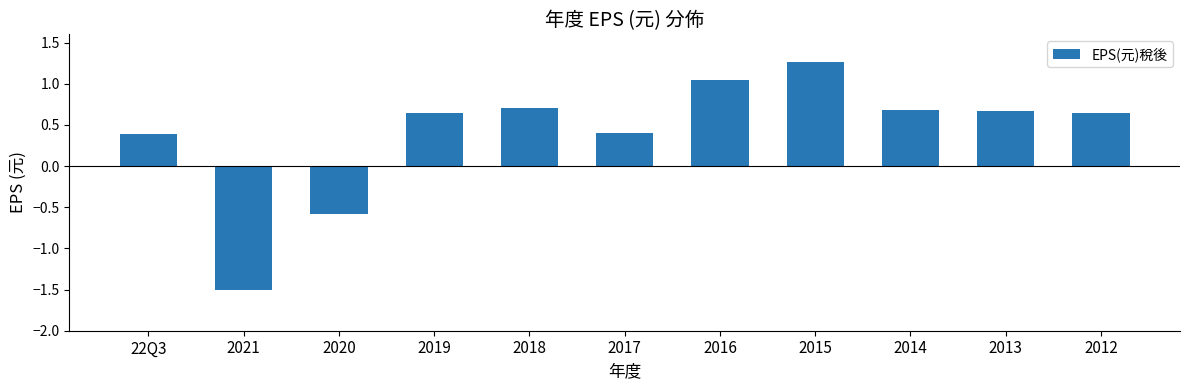

The value at 2021 is -2.2. True or false?

False